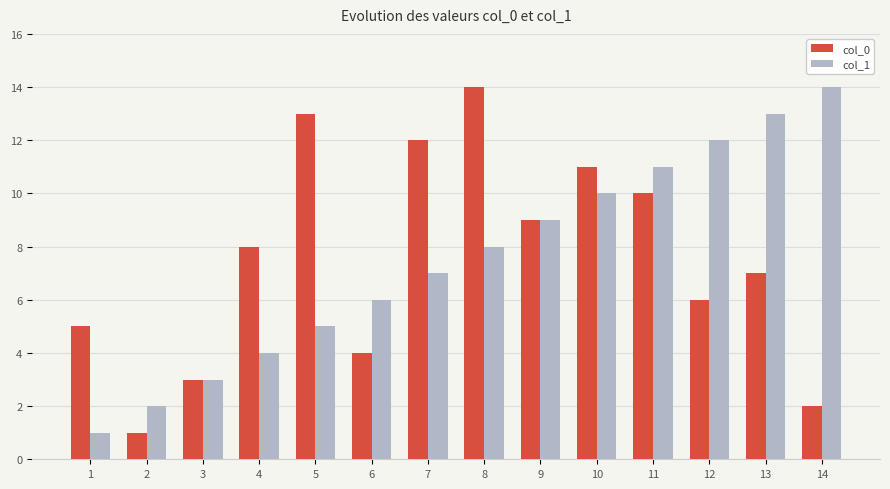

What is the spread (max minus min) of values at 2?

1